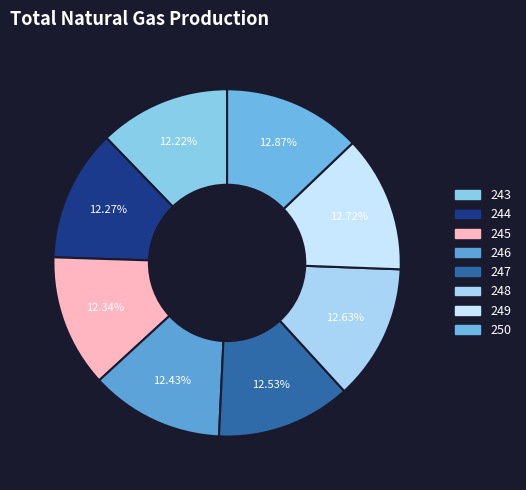

The 247 slice represents 22% of the pie. True or false?

False